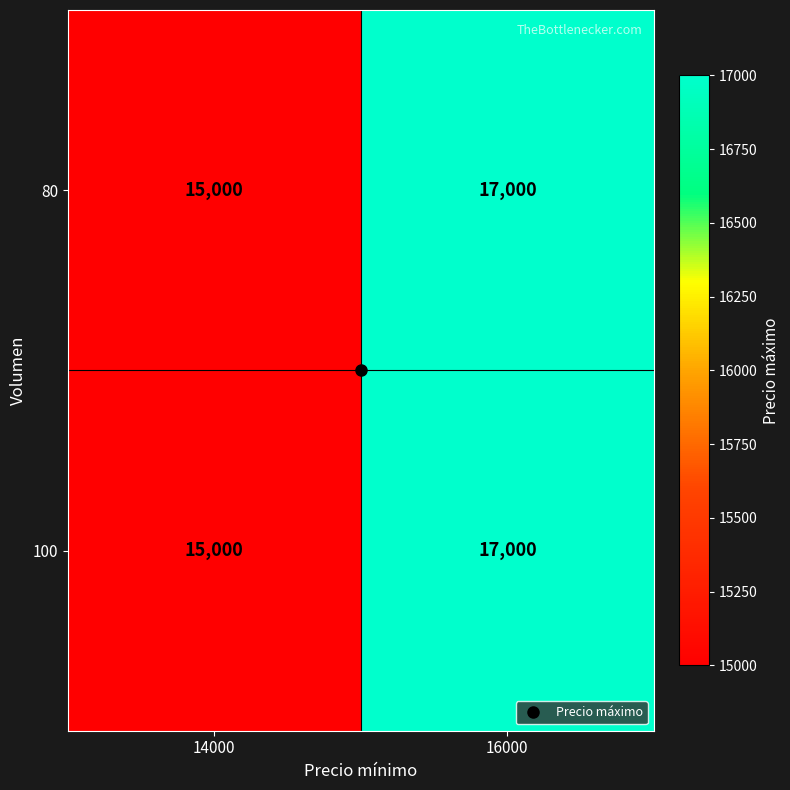

Rank the categories by 100 value from lowest to highest.

14000, 16000